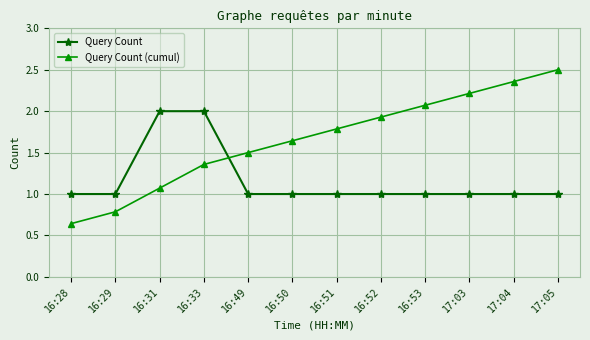

True or false: Query Count (cumul) has more than 2 points higher than both neighbors.

False